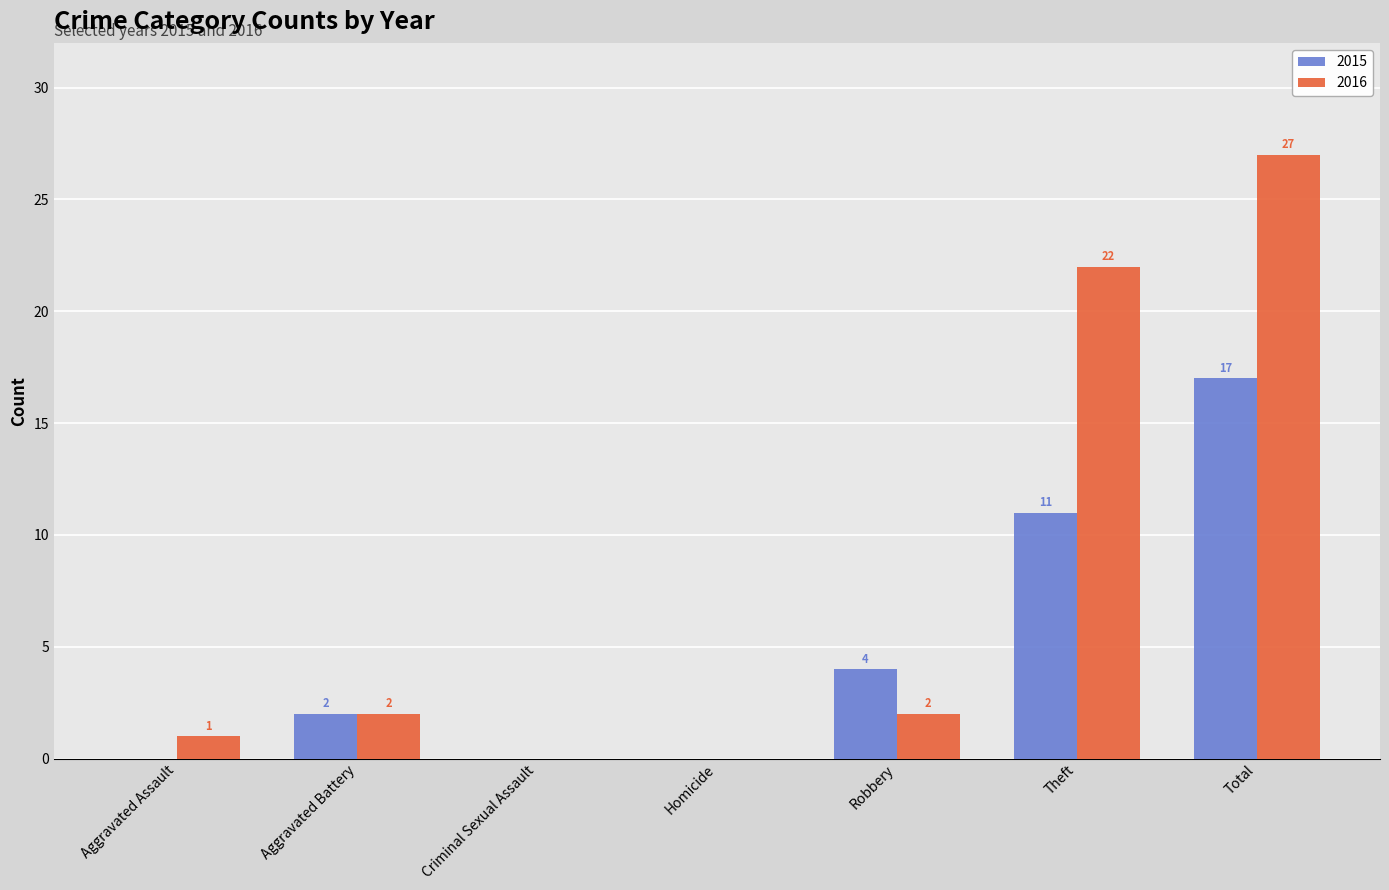

Are the bars horizontal?

No